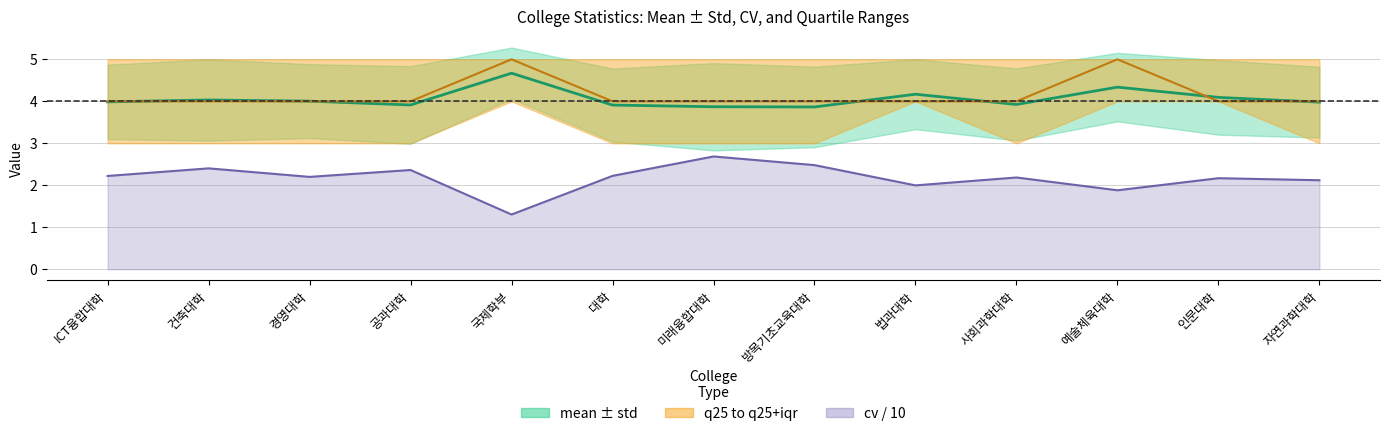

How many interior local peaks does the std series have?

5